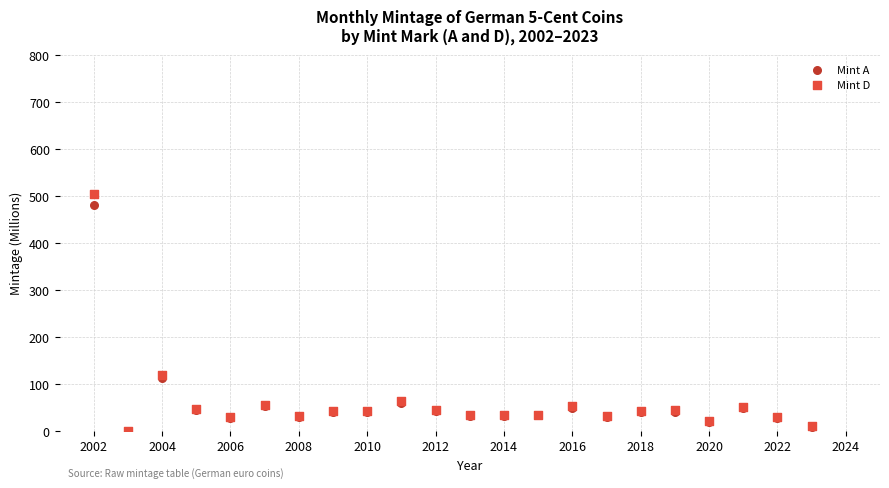

What are all the series names shown in the legend?

Mint A, Mint D